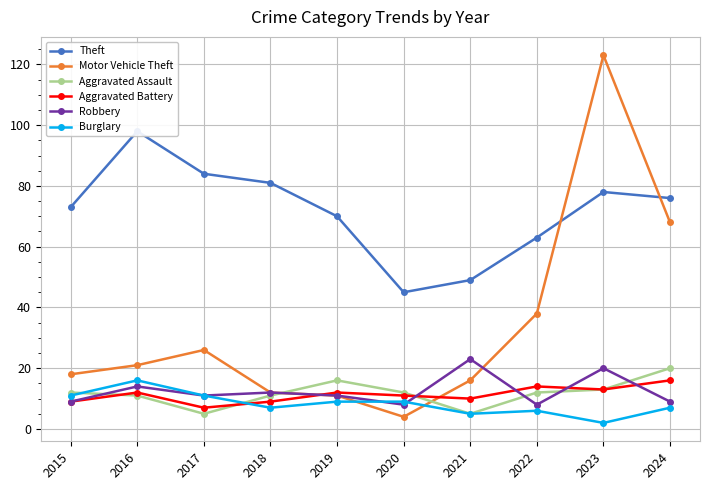

Which series has the widest spread of values?

Motor Vehicle Theft